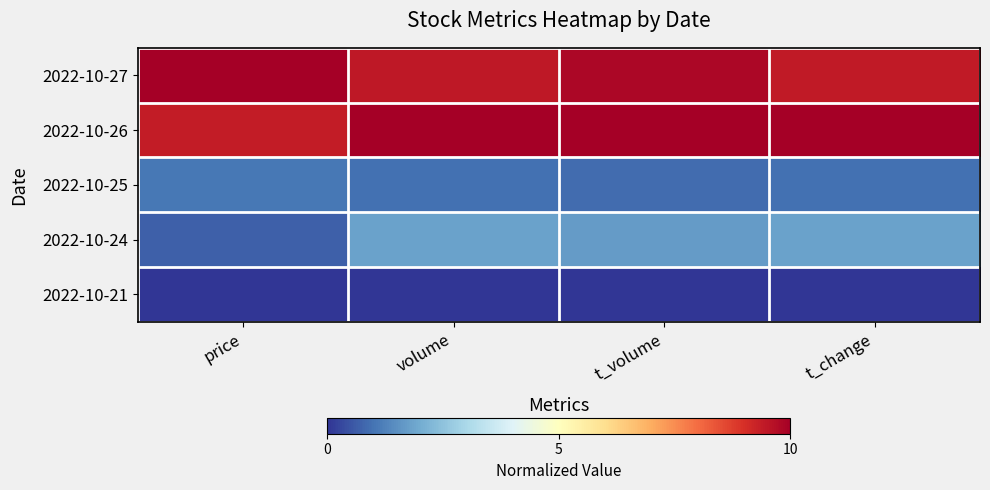

At which category is the sum across all series the highest?

t_volume